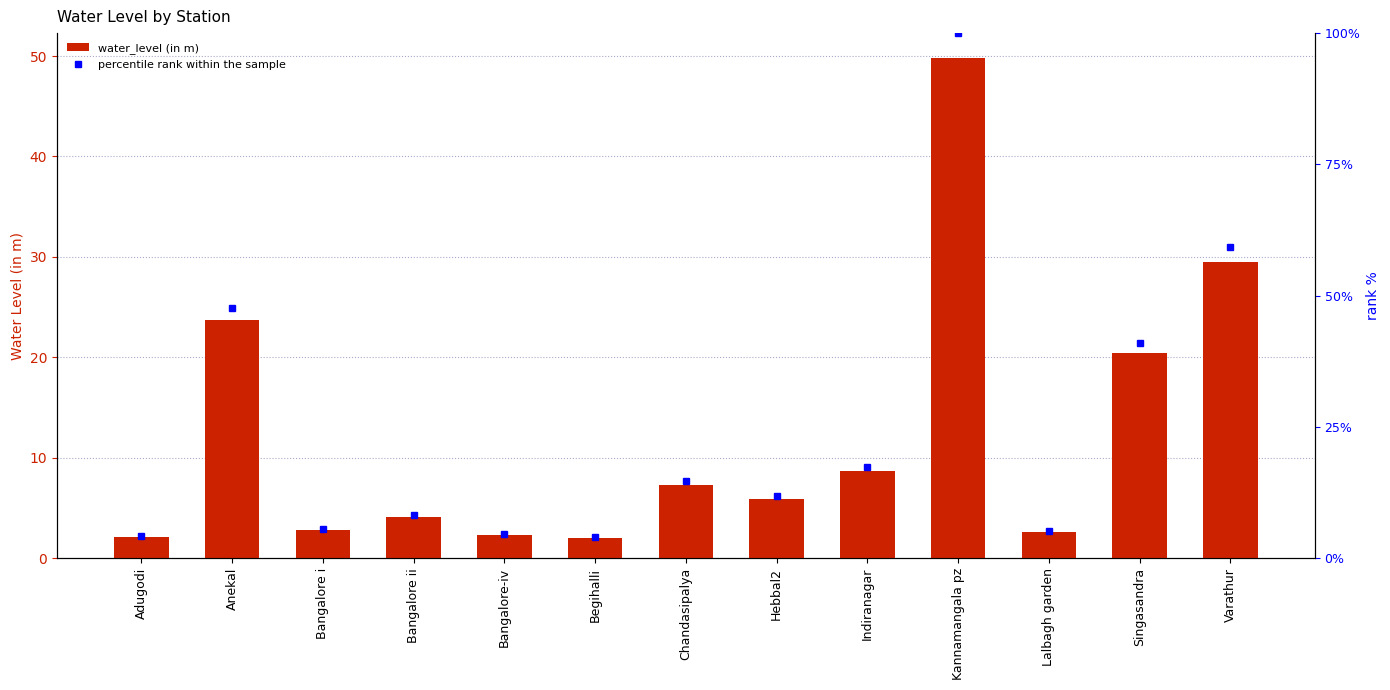

What is the label of the 10th bar from the left?

Kannamangala pz